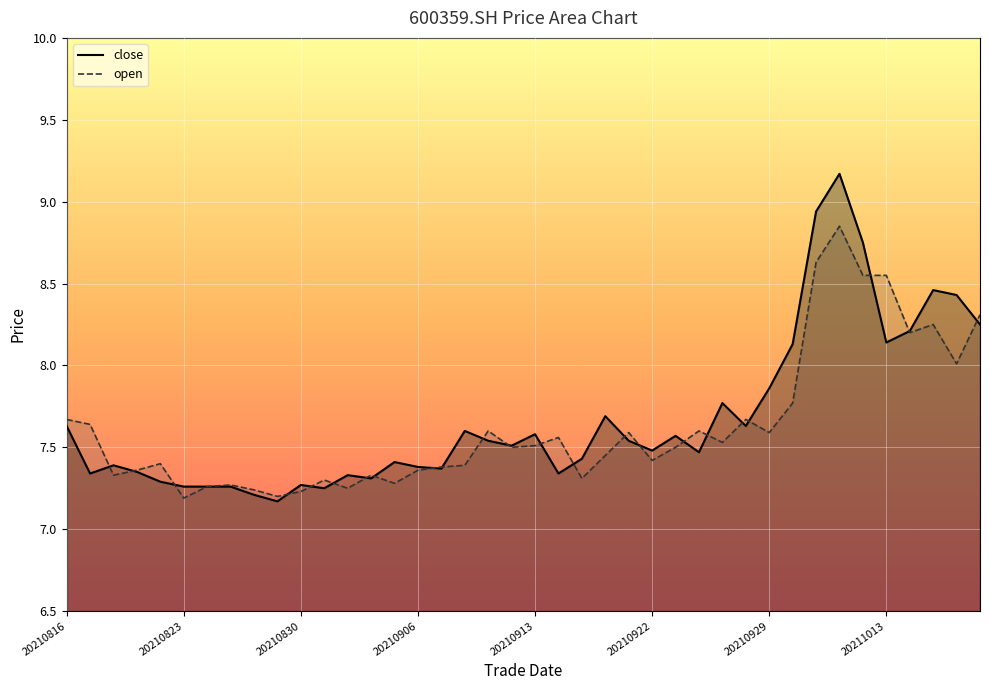

What is the value of the open point at the 29th from the left?

7.5